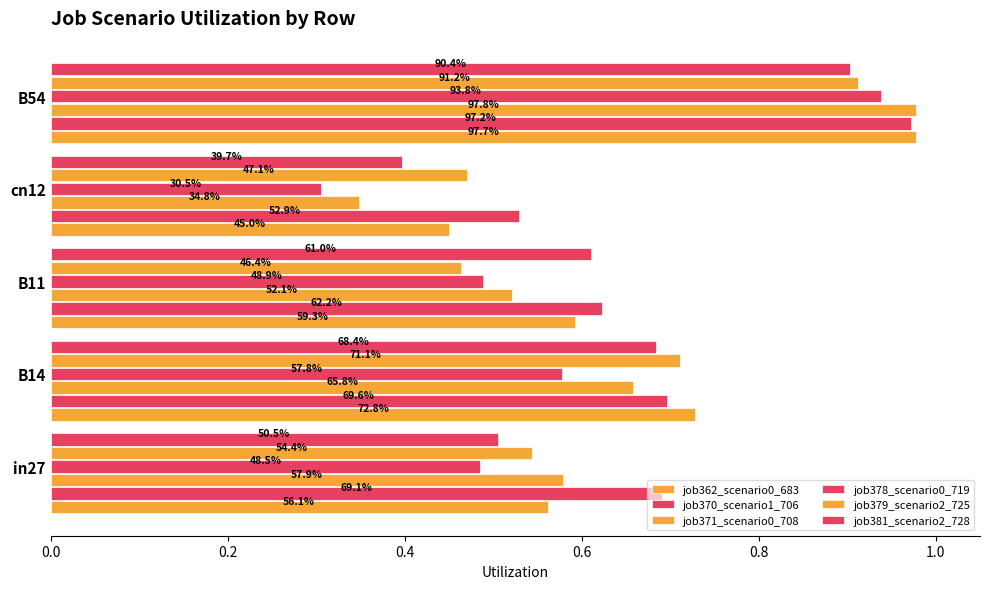

Which series has the largest range (max minus min)?

job378_scenario0_719